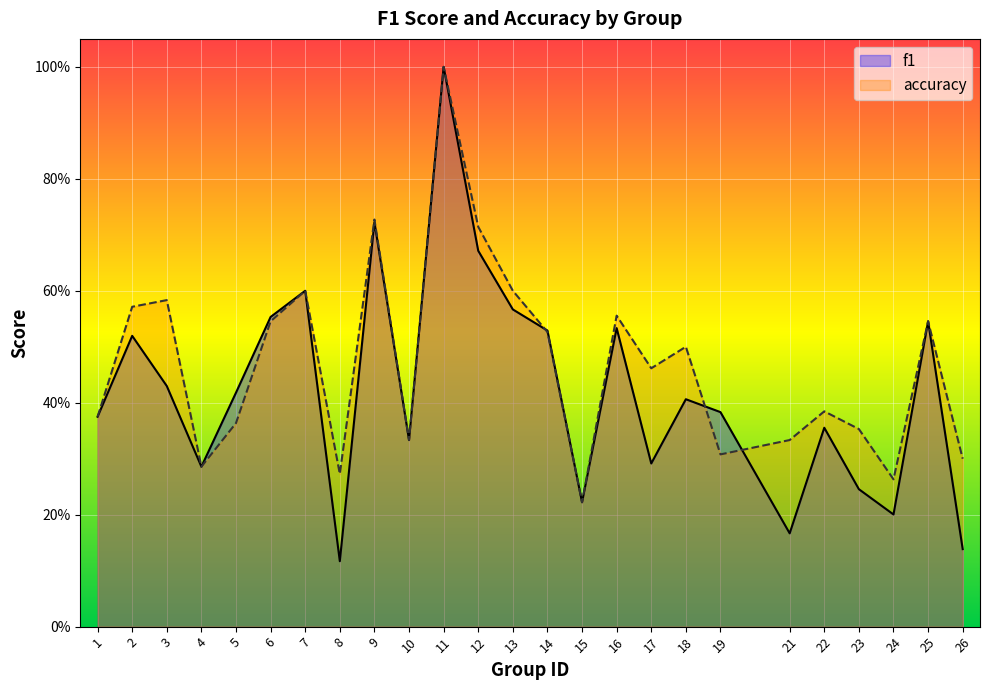

List the series in order of their peak value, lowest first.

f1, accuracy